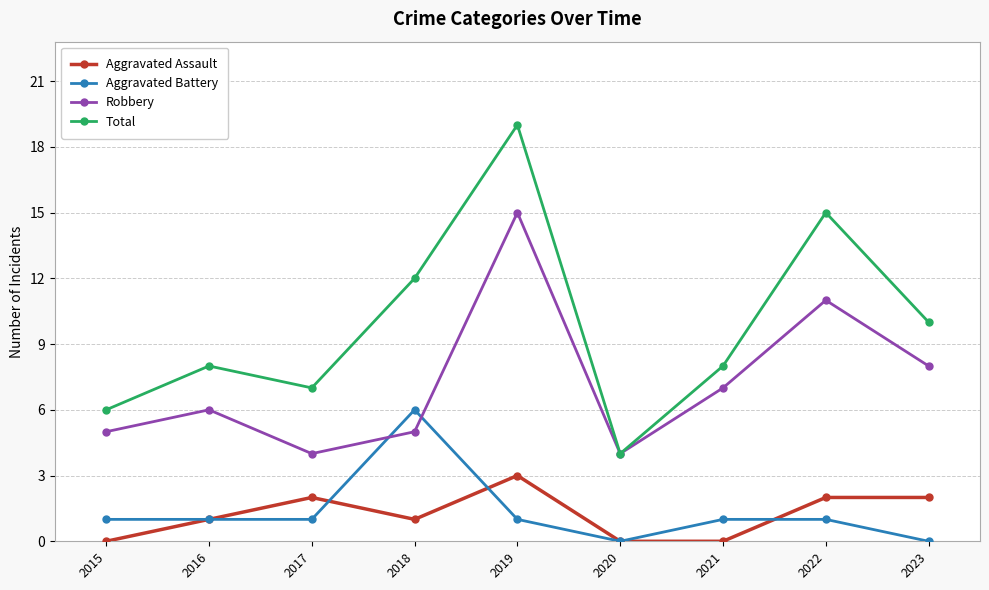

What is the approximate value of Total at 2019?

19